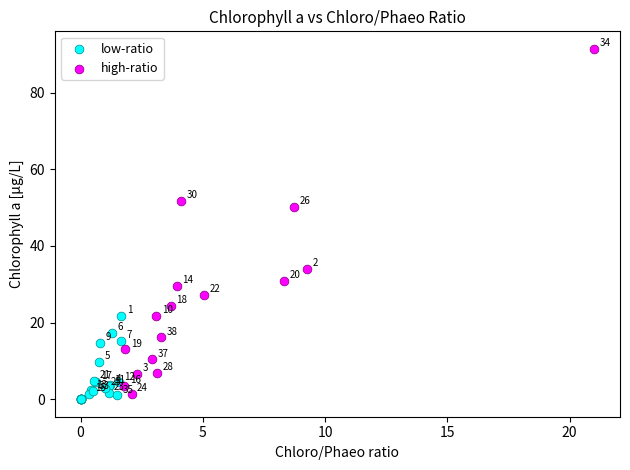

Which series has the widest spread of Y values?

high-ratio